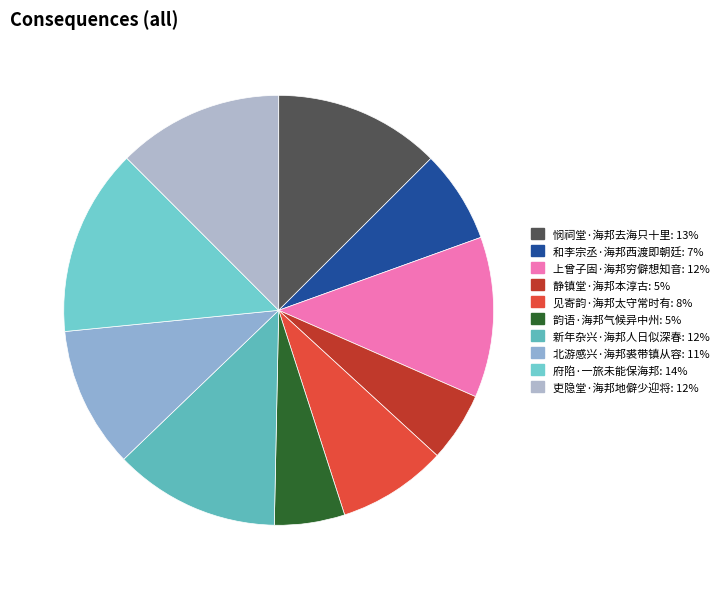

To the nearest percent, what portion does 韵语·海邦气候异中州 represent?

5%